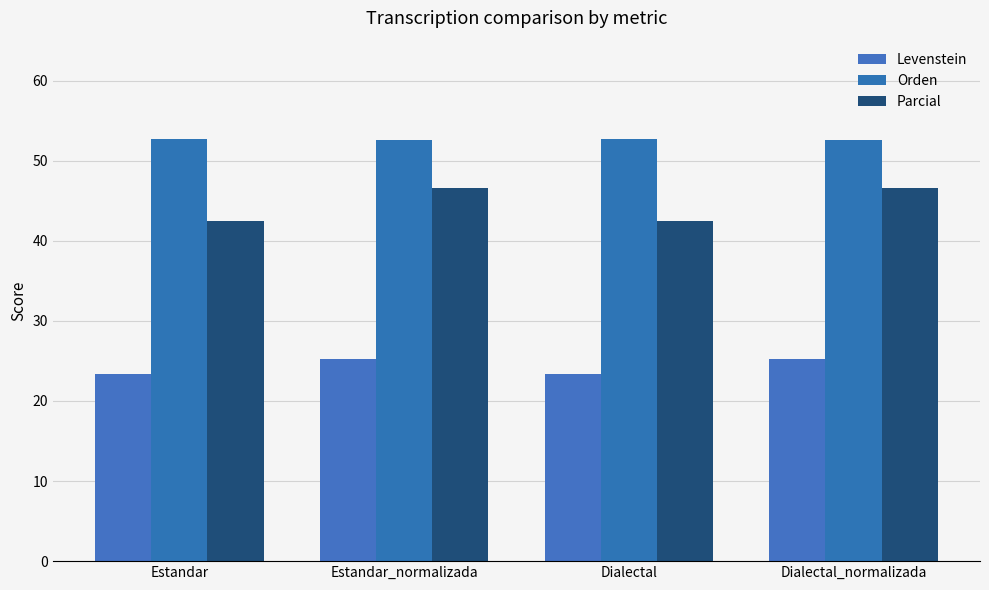

Reading left to right, list all the values displayed in this chart.

Levenstein: Estandar=23.4	Estandar_normalizada=25.3	Dialectal=23.4	Dialectal_normalizada=25.3
Orden: Estandar=52.7	Estandar_normalizada=52.6	Dialectal=52.7	Dialectal_normalizada=52.6
Parcial: Estandar=42.4	Estandar_normalizada=46.6	Dialectal=42.4	Dialectal_normalizada=46.6